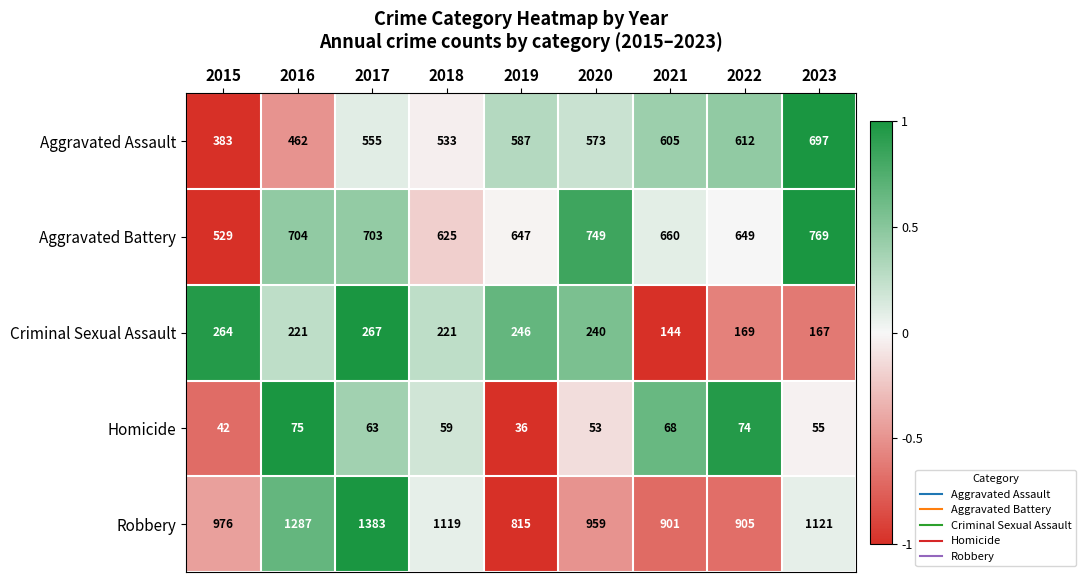

The Criminal Sexual Assault series shows 422 at 2017. True or false?

False